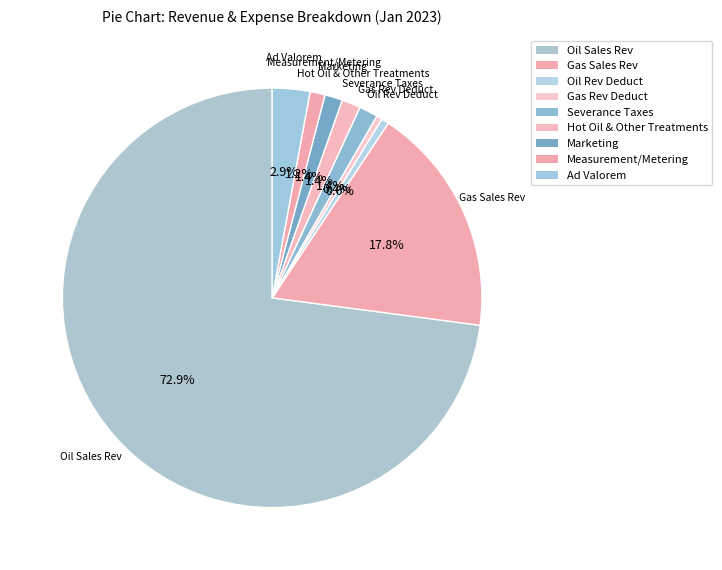

Combined, do Marketing and Measurement/Metering account for over 50%?

No